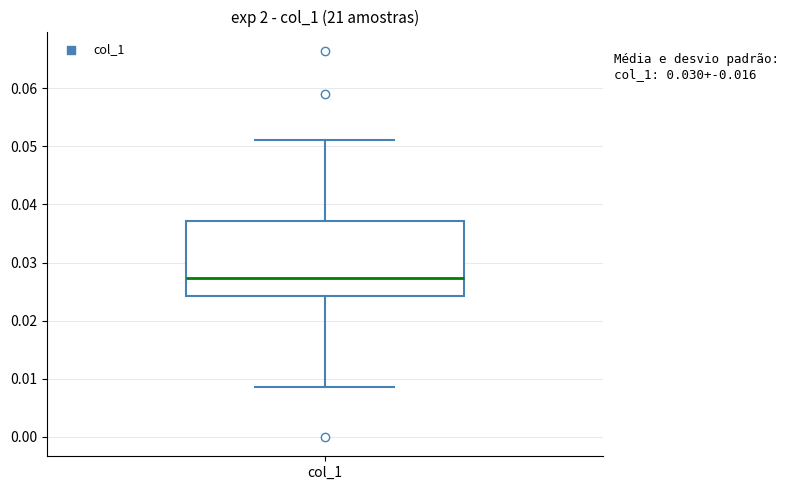

Where does the median line of the box for col_1 sit on the y-axis? The values are not printed on the chart, so give them approximately, as read against the axis.

0.027